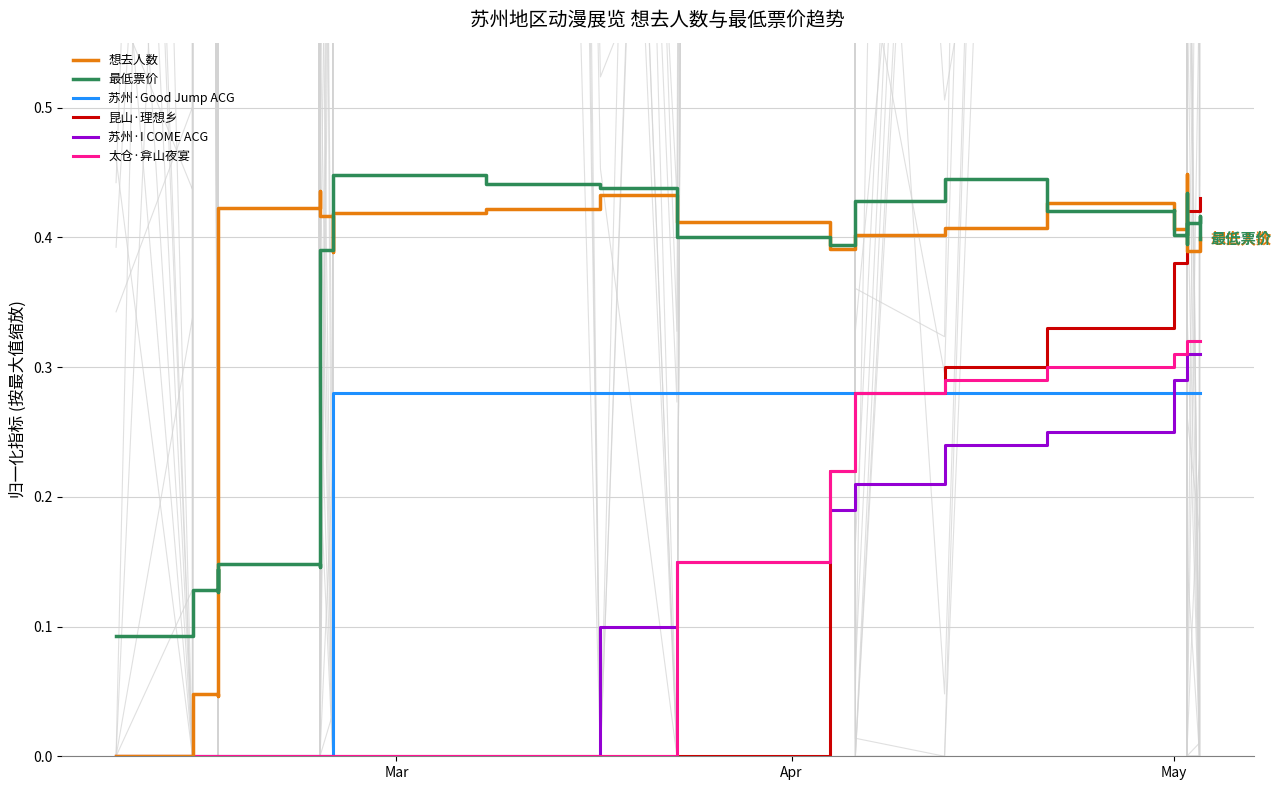

True or false: 太仓·弇山夜宴 and 最低票价 intersect in this chart.

False